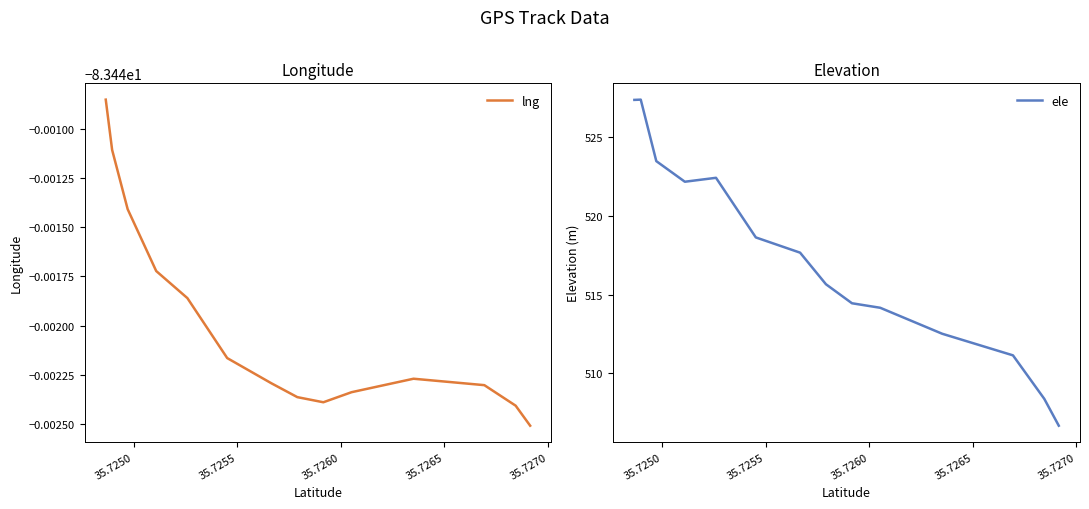

What is the minimum value shown in the chart?

-83.4